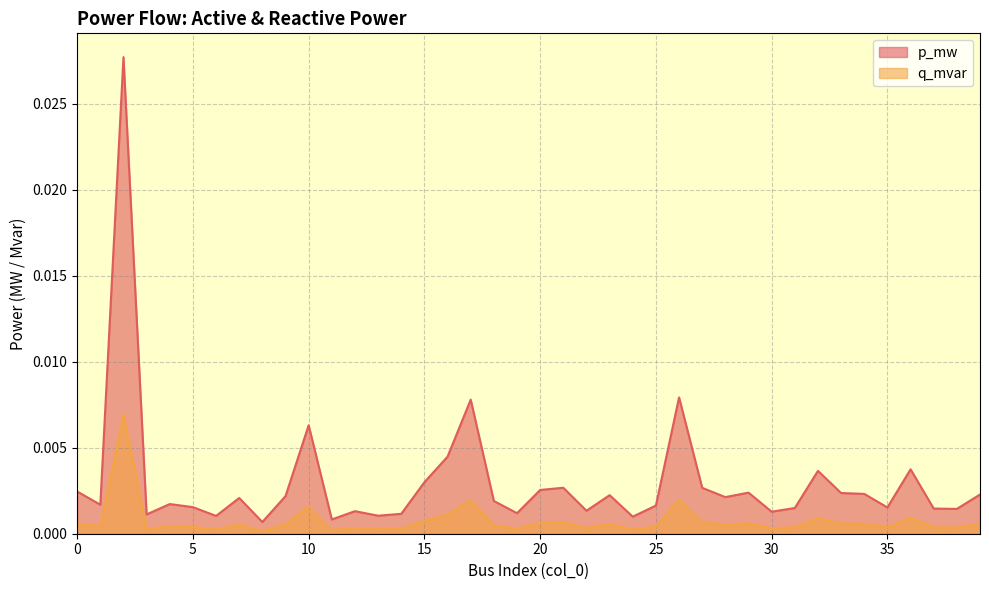

Which label corresponds to the largest value in the chart?

2